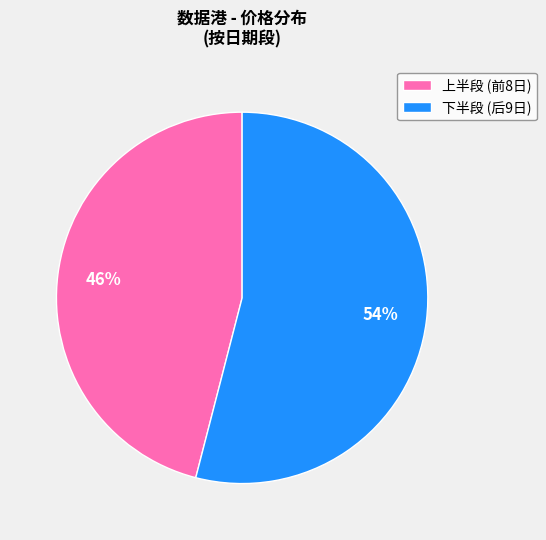

What is the ratio of the value at 上半段 (前8日) to the value at 下半段 (后9日)?

0.9